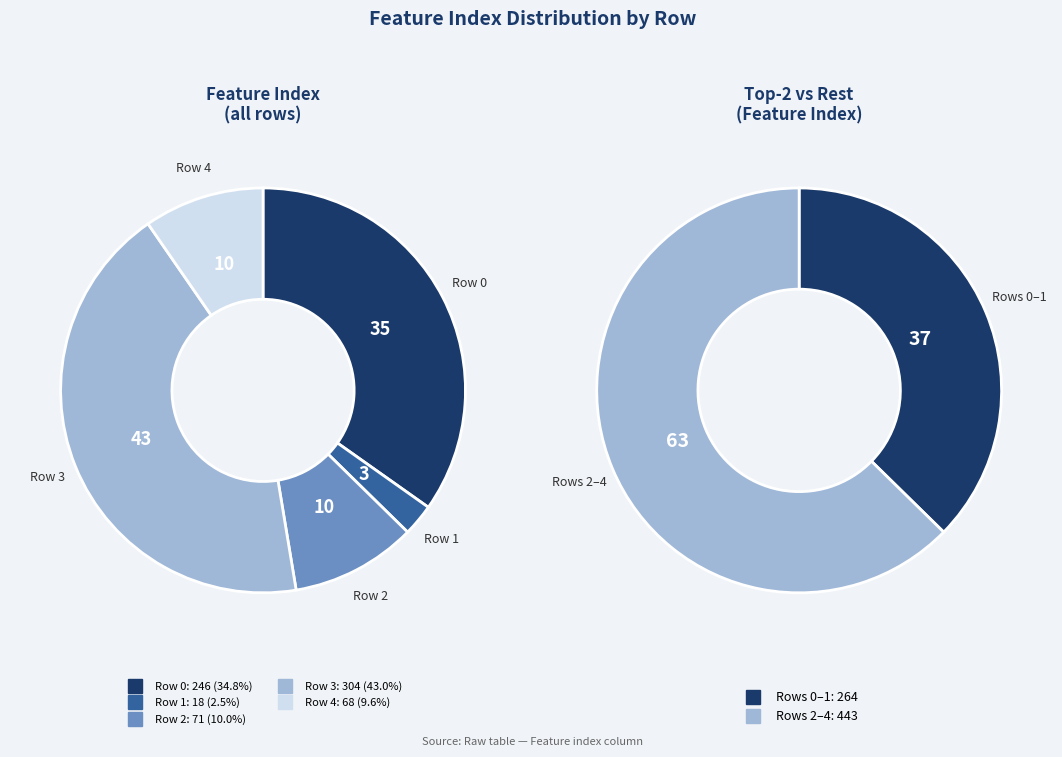

Is it true that 1 is 1% of the pie?

False